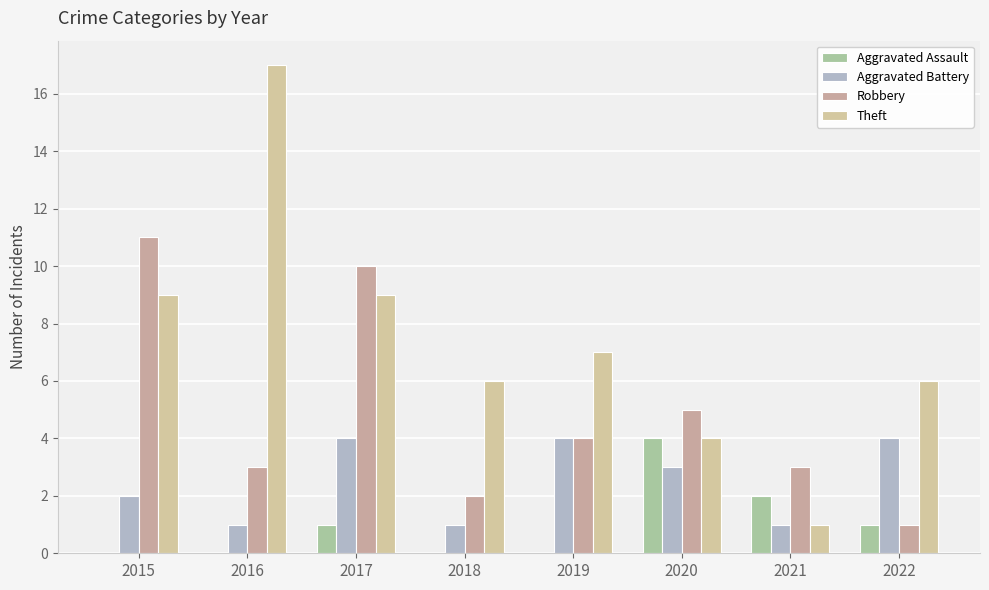

How many groups of bars are there?

8